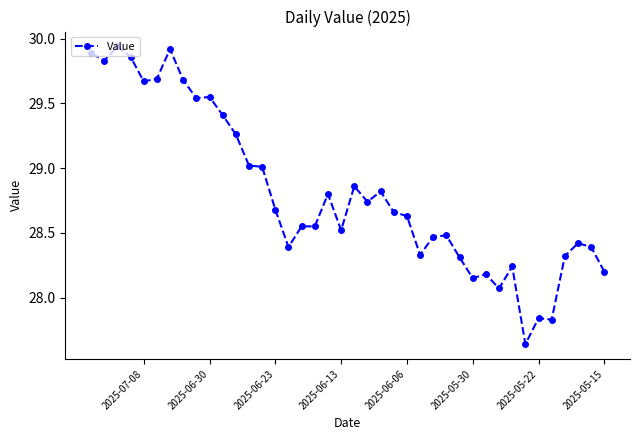

Count the number of values greater than 28.

37